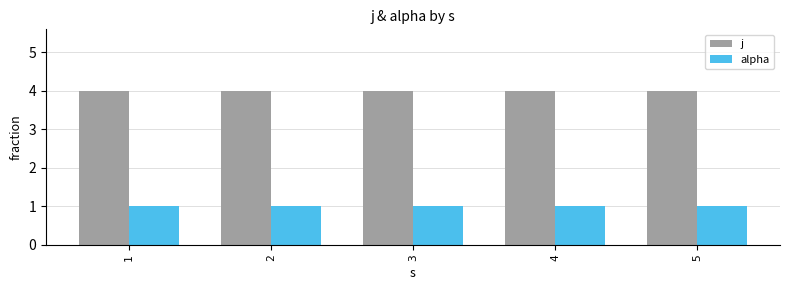

How many series are shown in this chart?

2